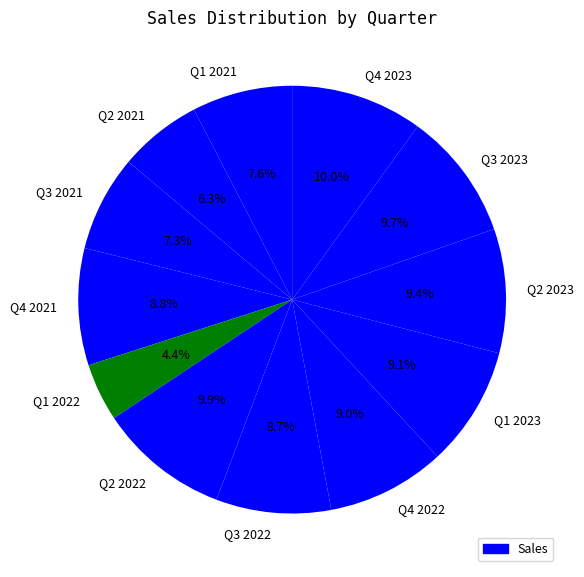

How many slices are in this pie chart?

12